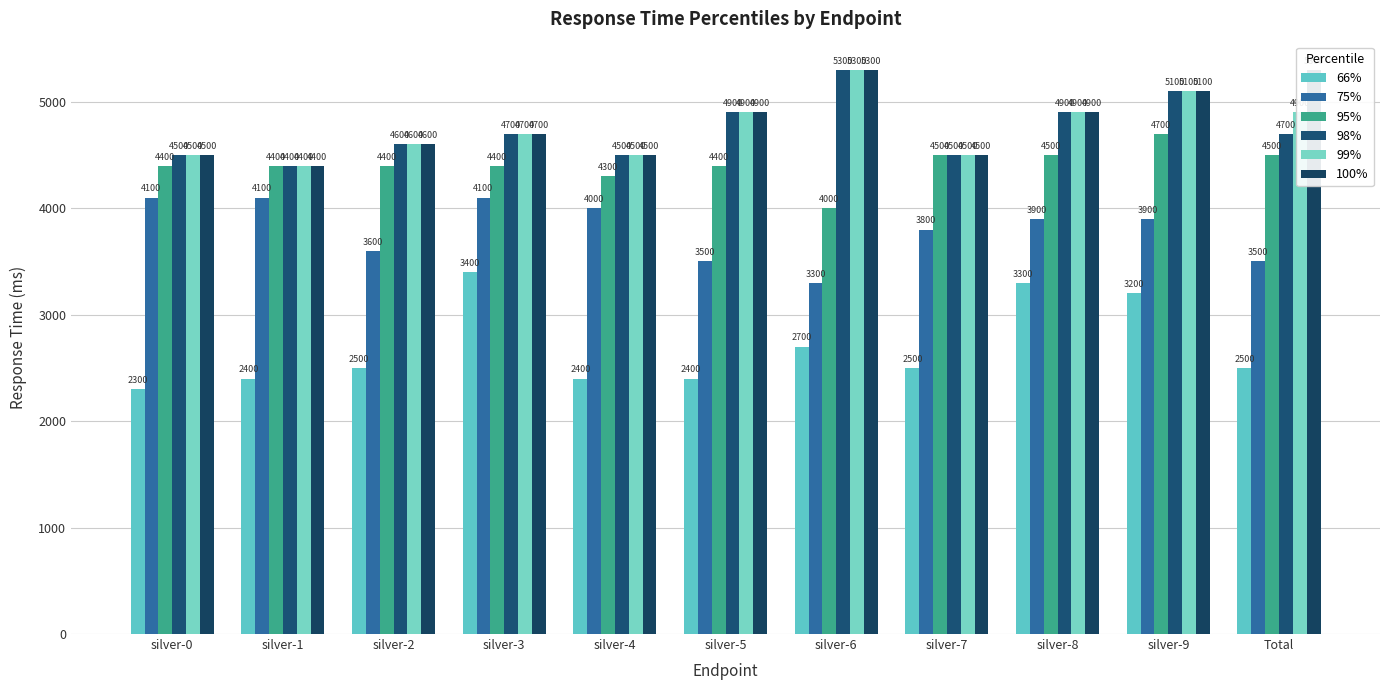

How many bars are there in each group?

6